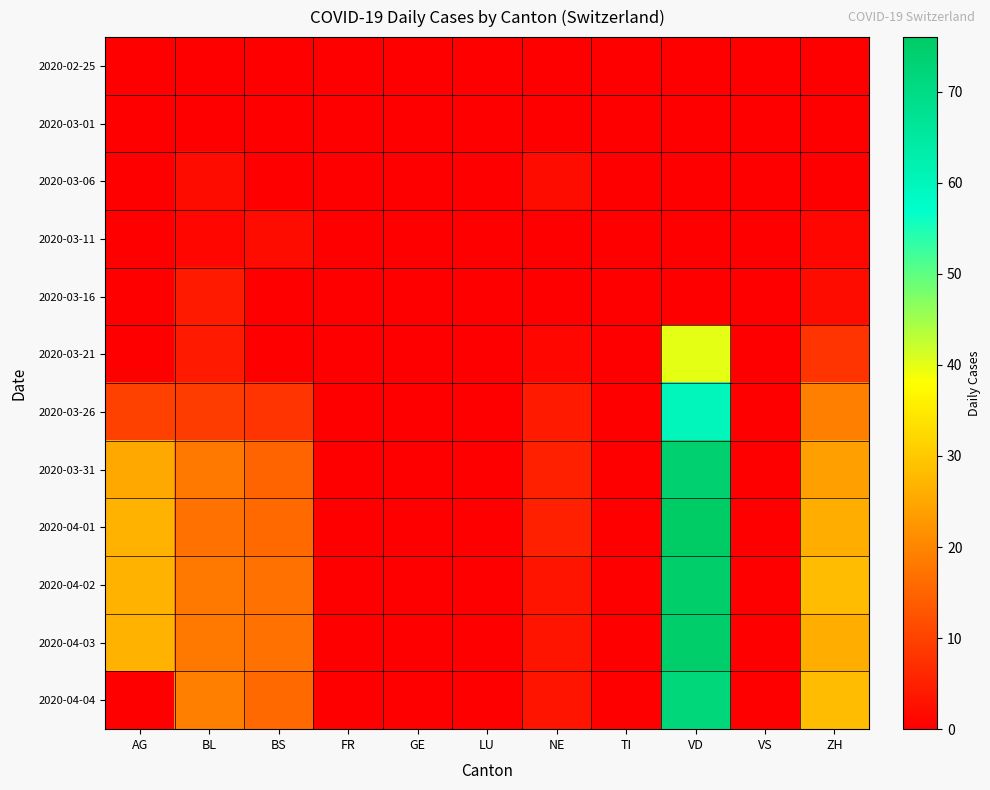

Count the number of data series in this chart.

12